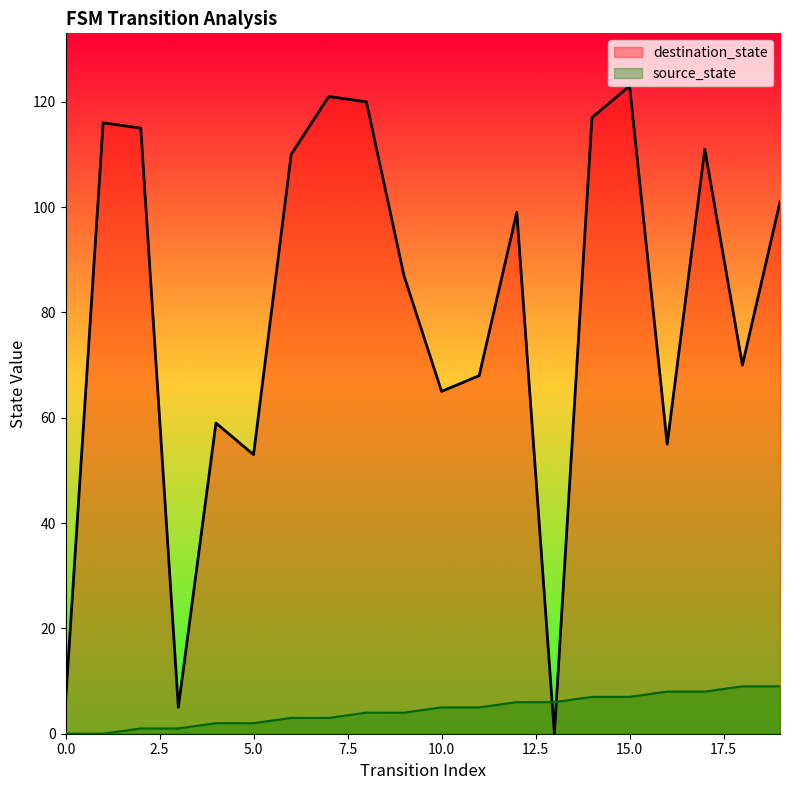

The value of destination_state at 19 is 101. True or false?

True